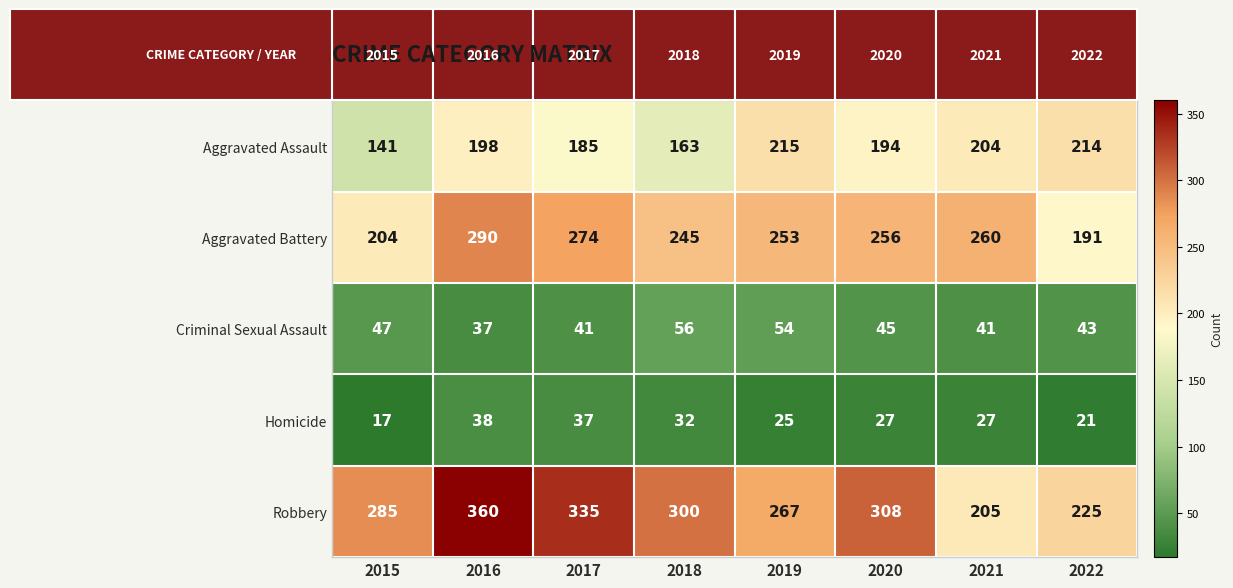

The Homicide series shows 37 at 2022. True or false?

False